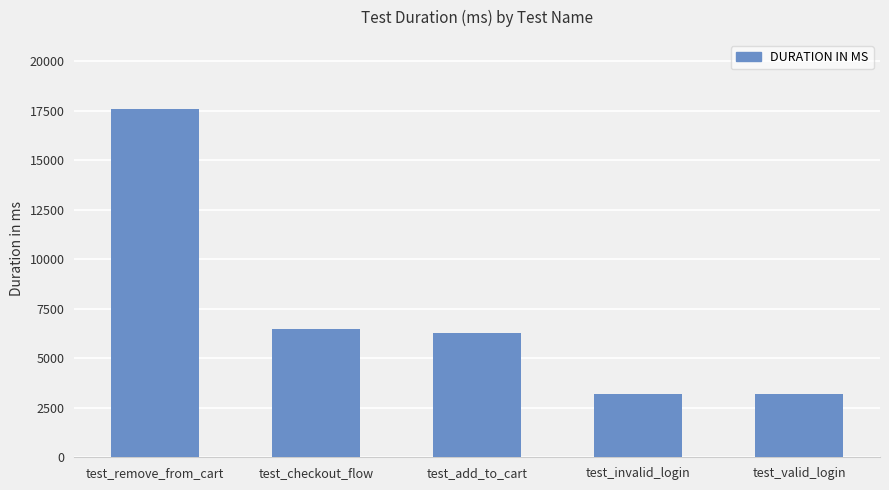

What is the ratio of the value at test_checkout_flow to the value at test_remove_from_cart?

0.4